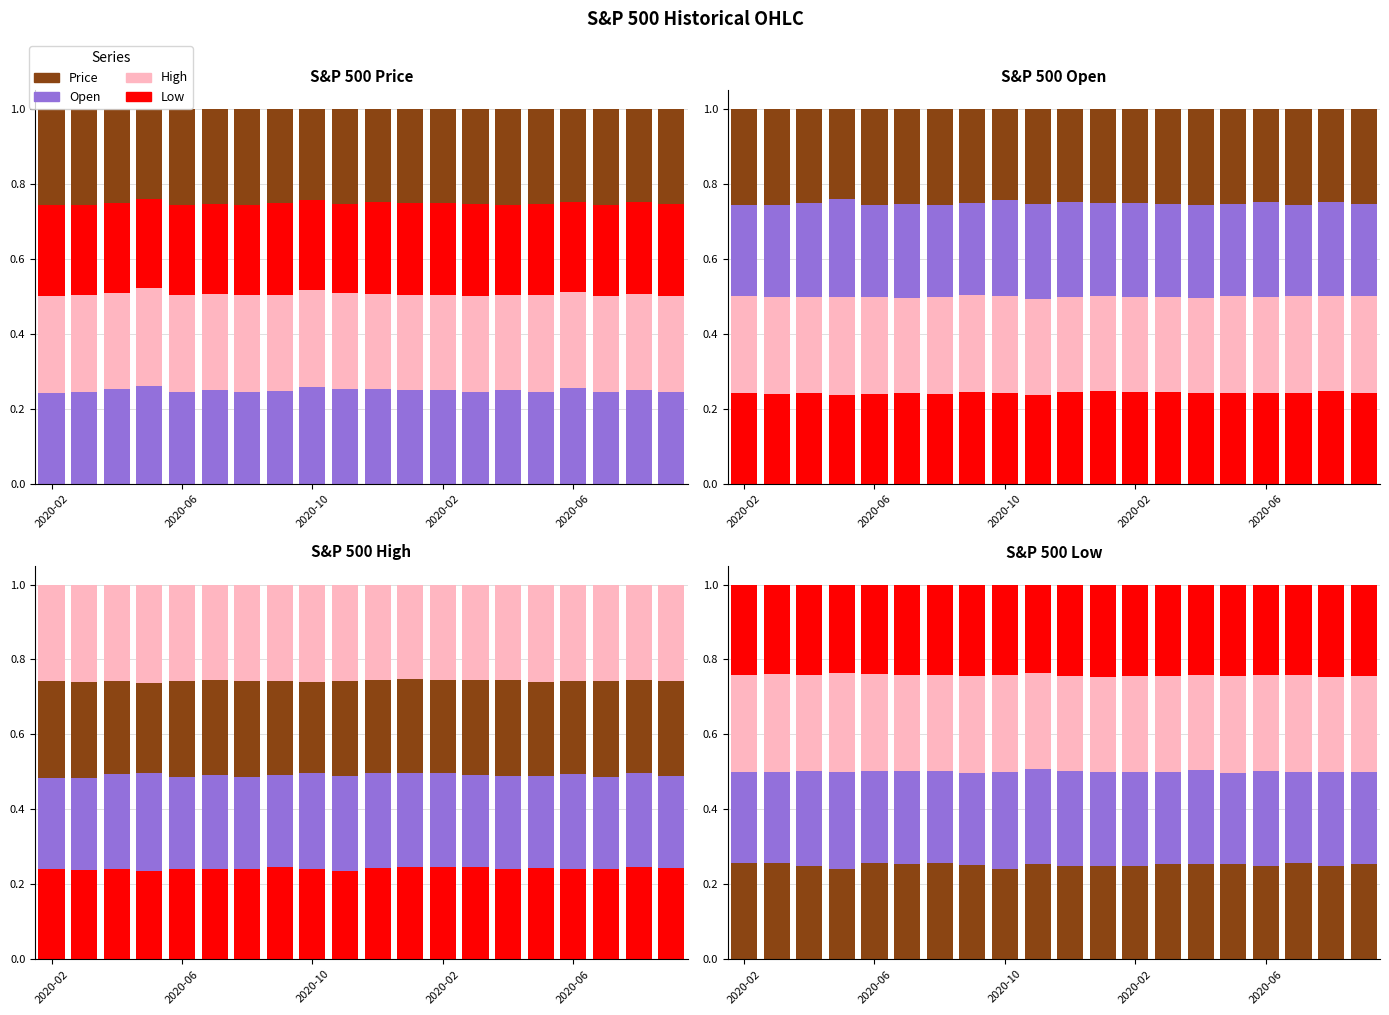

The value of High at 2020-06 is 0.2. True or false?

False